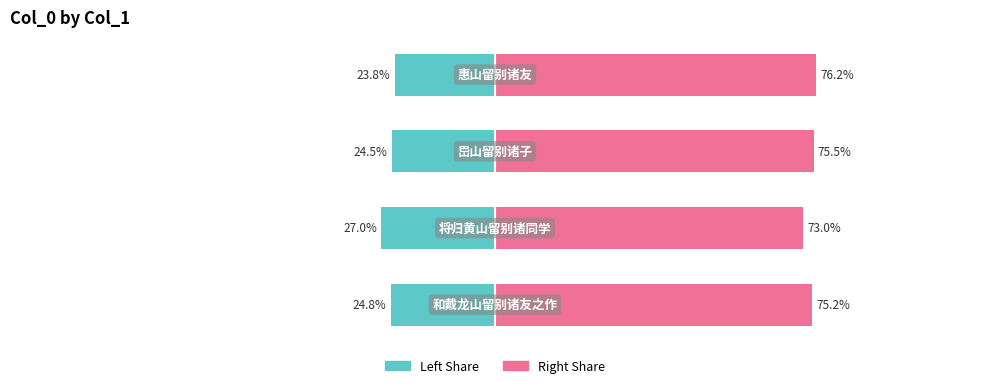

What is the maximum value shown in the chart?

76.2